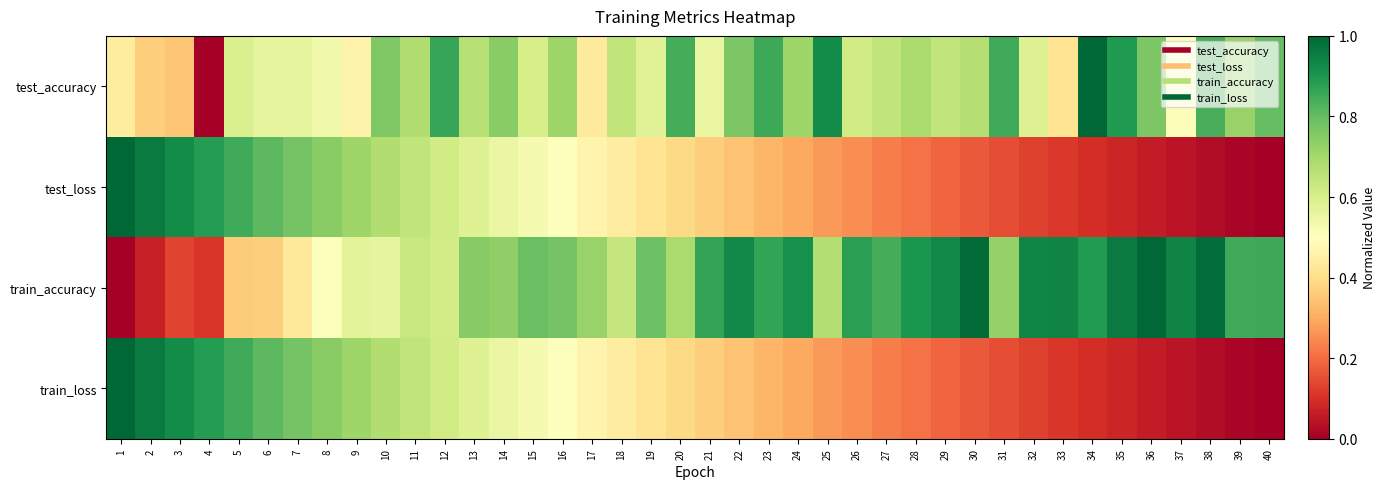

Reading right to left, what are all the values shown in this chart?

test_accuracy: 40=0.8	39=0.7	38=0.8	37=0.5	36=0.8	35=0.9	34=1.0	33=0.4	32=0.6	31=0.9	30=0.7	29=0.6	28=0.7	27=0.6	26=0.6	25=0.9	24=0.7	23=0.9	22=0.8	21=0.6	20=0.8	19=0.6	18=0.6	17=0.4	16=0.7	15=0.6	14=0.7	13=0.7	12=0.9	11=0.7	10=0.8	9=0.5	8=0.5	7=0.6	6=0.6	5=0.6	4=0.0	3=0.3	2=0.4	1=0.4
test_loss: 40=0.0	39=0.0	38=0.0	37=0.0	36=0.1	35=0.1	34=0.1	33=0.1	32=0.1	31=0.1	30=0.2	29=0.2	28=0.2	27=0.2	26=0.3	25=0.3	24=0.3	23=0.3	22=0.3	21=0.4	20=0.4	19=0.4	18=0.4	17=0.5	16=0.5	15=0.5	14=0.6	13=0.6	12=0.6	11=0.6	10=0.7	9=0.7	8=0.7	7=0.8	6=0.8	5=0.8	4=0.9	3=0.9	2=1.0	1=1.0
train_accuracy: 40=0.9	39=0.8	38=1.0	37=0.9	36=1.0	35=1.0	34=0.9	33=0.9	32=0.9	31=0.7	30=1.0	29=0.9	28=0.9	27=0.8	26=0.9	25=0.7	24=0.9	23=0.9	22=0.9	21=0.9	20=0.7	19=0.8	18=0.6	17=0.7	16=0.8	15=0.8	14=0.7	13=0.7	12=0.6	11=0.6	10=0.6	9=0.6	8=0.5	7=0.4	6=0.4	5=0.4	4=0.1	3=0.1	2=0.1	1=0.0
train_loss: 40=0.0	39=0.0	38=0.0	37=0.0	36=0.1	35=0.1	34=0.1	33=0.1	32=0.1	31=0.1	30=0.2	29=0.2	28=0.2	27=0.2	26=0.3	25=0.3	24=0.3	23=0.3	22=0.3	21=0.4	20=0.4	19=0.4	18=0.4	17=0.5	16=0.5	15=0.5	14=0.6	13=0.6	12=0.6	11=0.6	10=0.7	9=0.7	8=0.7	7=0.8	6=0.8	5=0.8	4=0.9	3=0.9	2=1.0	1=1.0